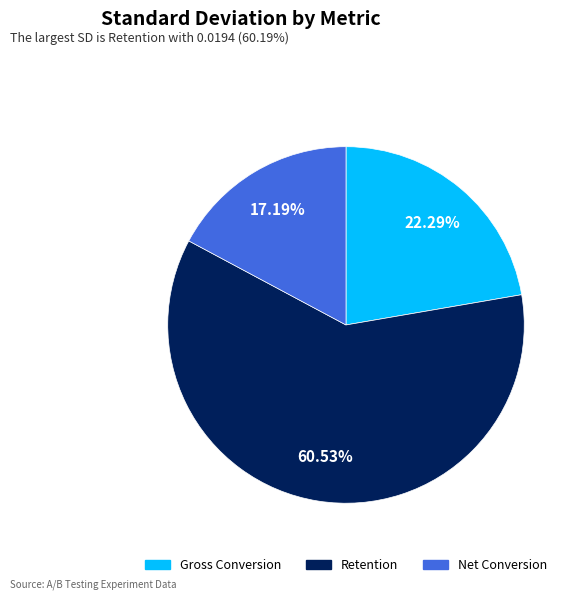

To the nearest percent, what is the difference between the Net Conversion and Retention slice percentages?

43%